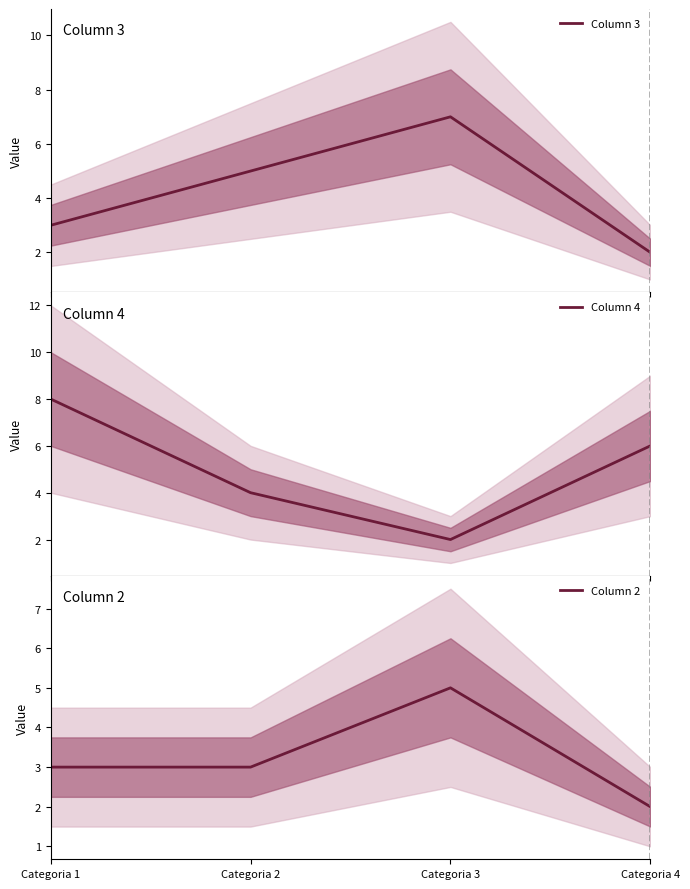

Reading left to right, list all the values displayed in this chart.

Column 3: Categoria 1=3	Categoria 2=5	Categoria 3=7	Categoria 4=2
Column 4: Categoria 1=8	Categoria 2=4	Categoria 3=2	Categoria 4=6
Column 2: Categoria 1=3	Categoria 2=3	Categoria 3=5	Categoria 4=2